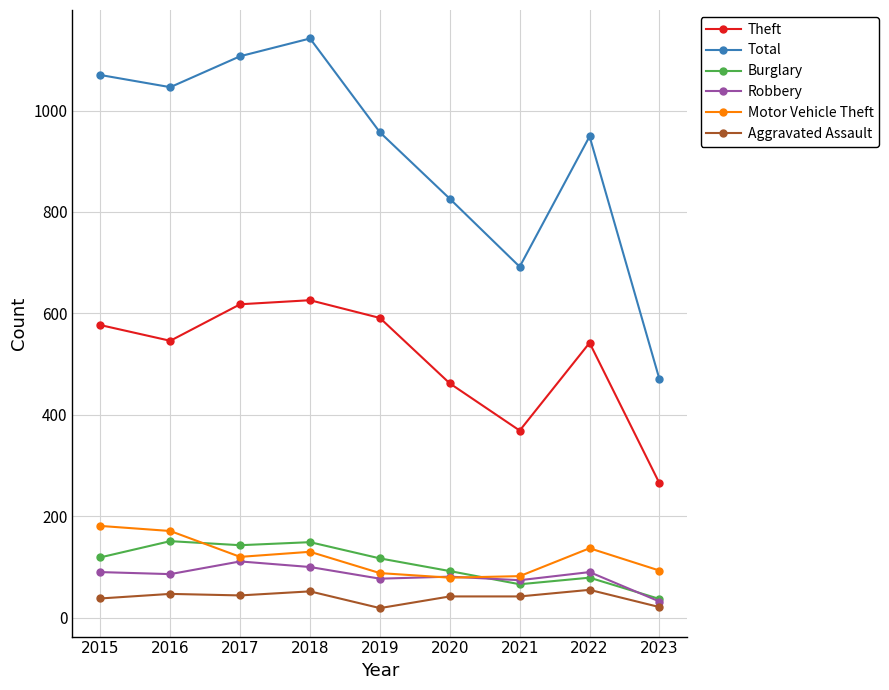

Which series has the widest spread of values?

Total